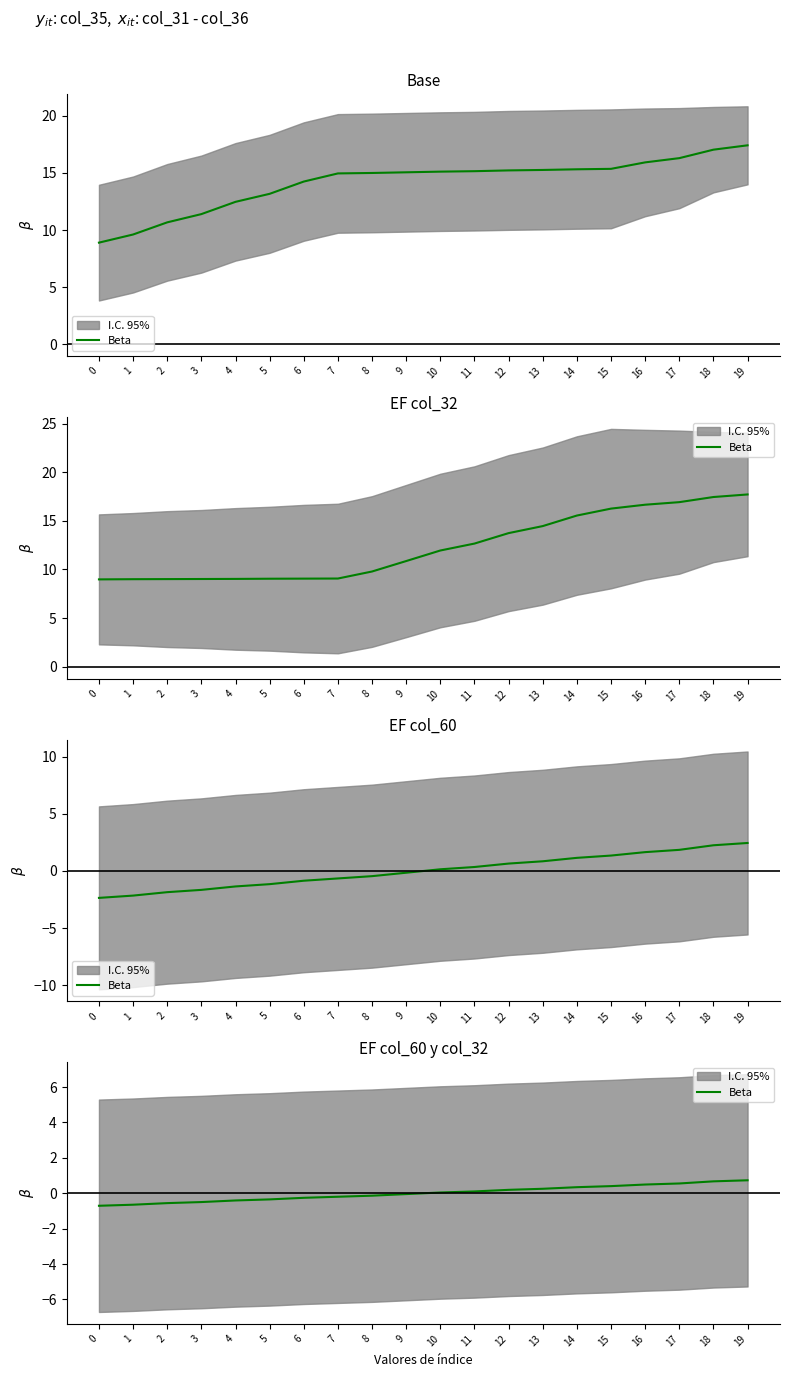

What is the change in value from 14 to 16?

+0.2